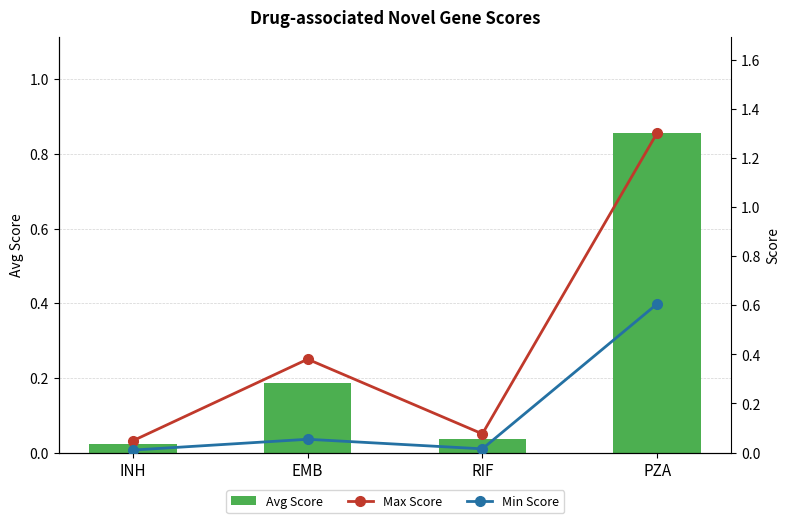

Rank the series at RIF from highest to lowest value.

Max Score, Avg Score, Min Score